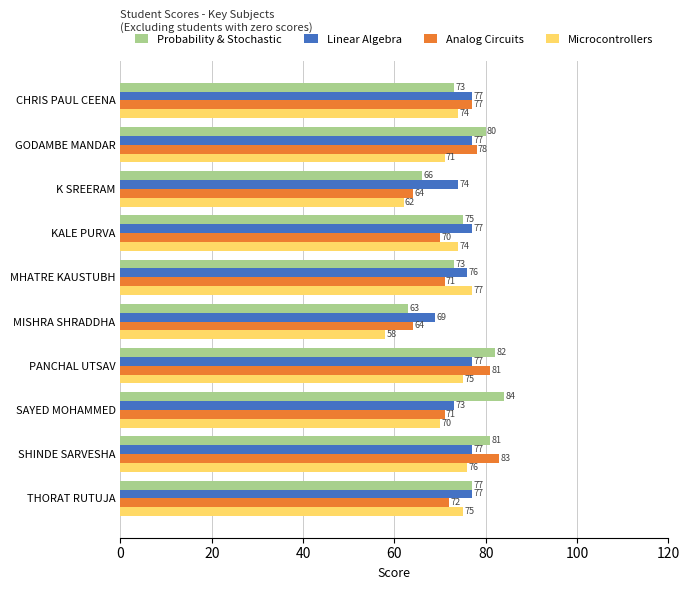

Is it true that Microcontrollers equals 81 at K SREERAM?

False